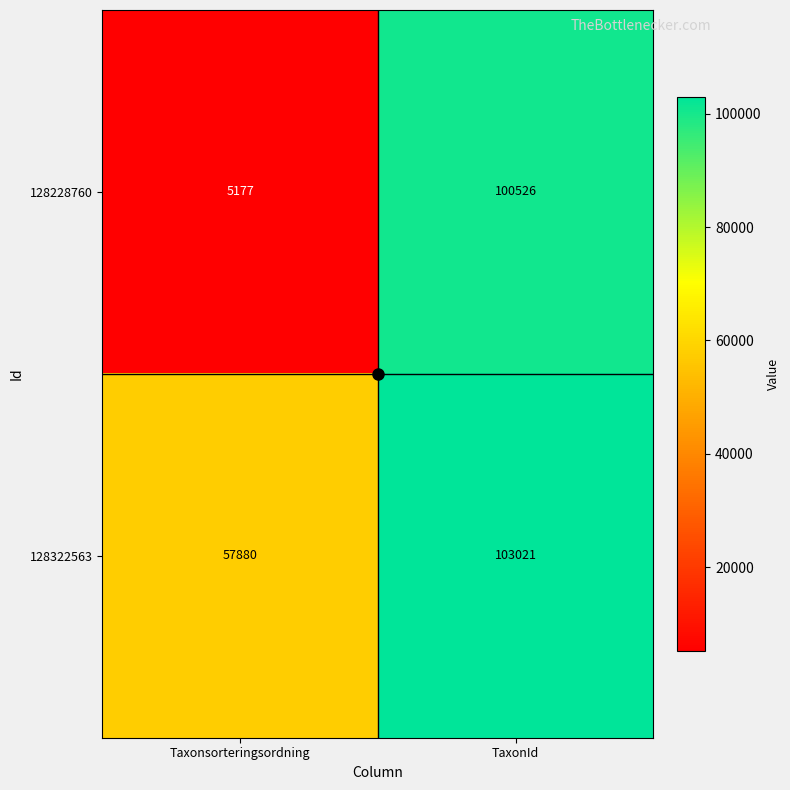

What is the average value of the 128228760 series?

52852